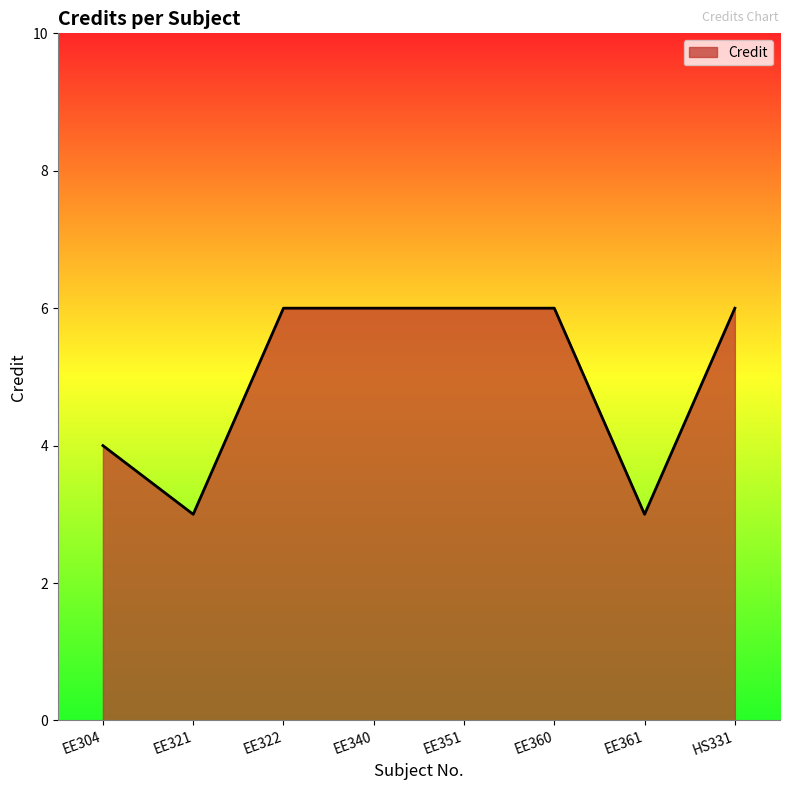

Reading left to right, list all the values displayed in this chart.

EE304=4	EE321=3	EE322=6	EE340=6	EE351=6	EE360=6	EE361=3	HS331=6